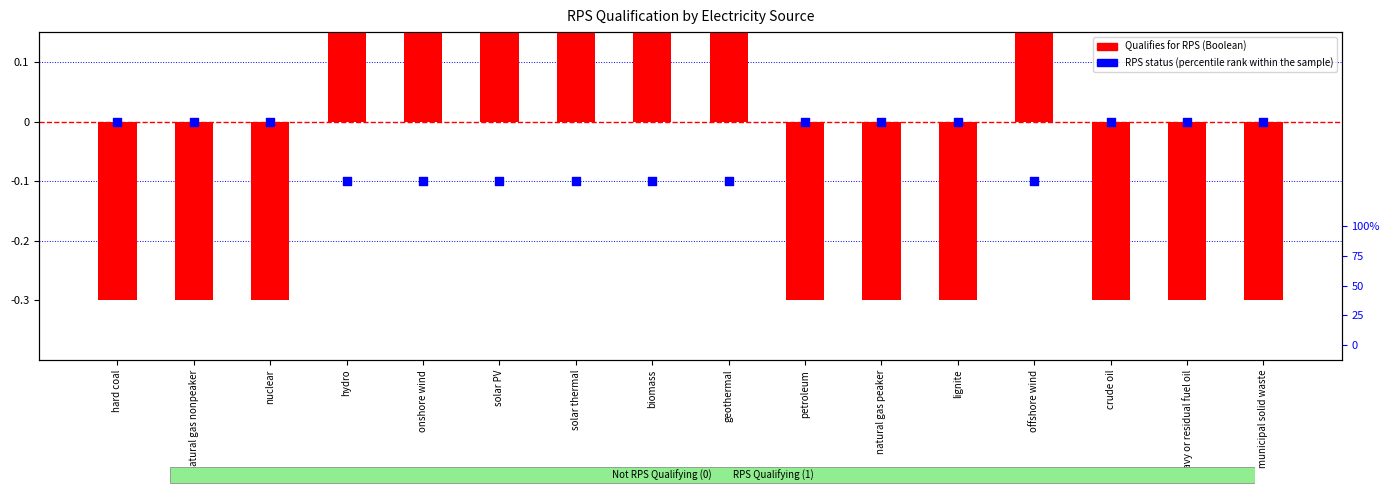

Which series reaches the minimum Y coordinate?

Qualifies for RPS (Boolean)